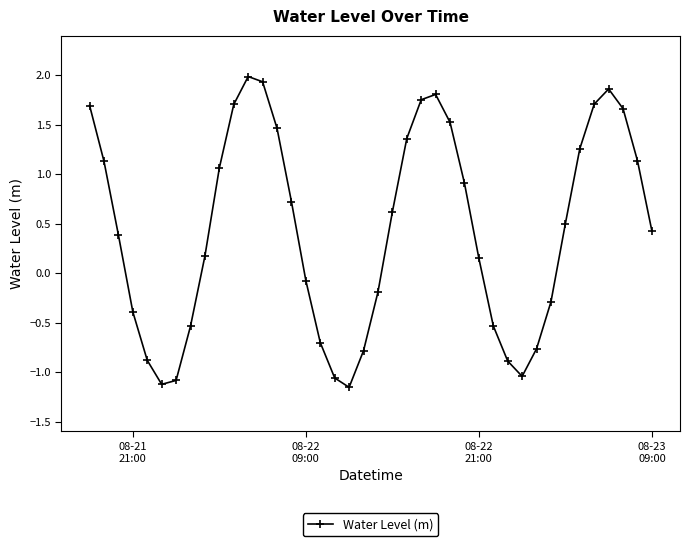

True or false: the data has more than 0 interior local peaks.

True